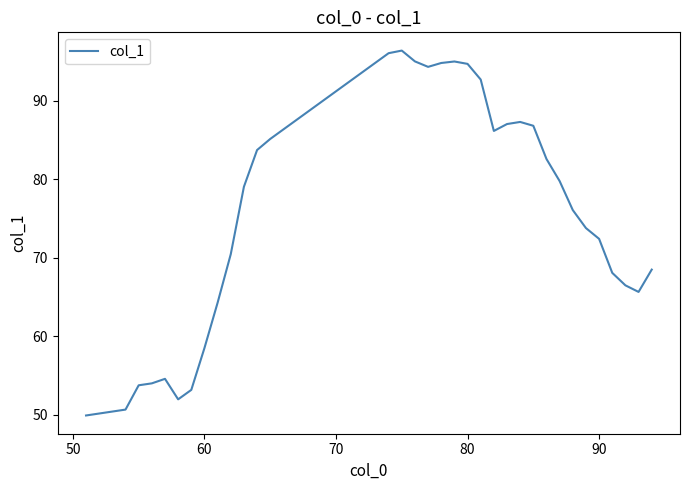

What is the minimum value shown in the chart?

49.9